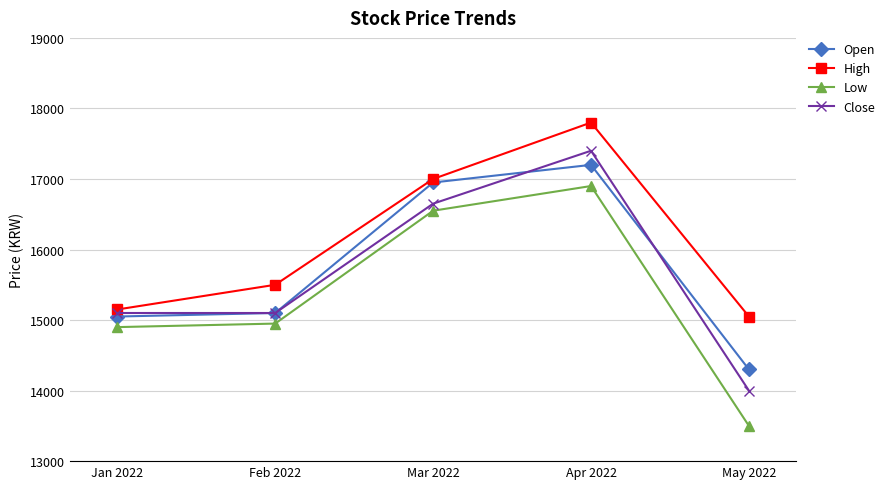

True or false: Low and Open intersect in this chart.

False